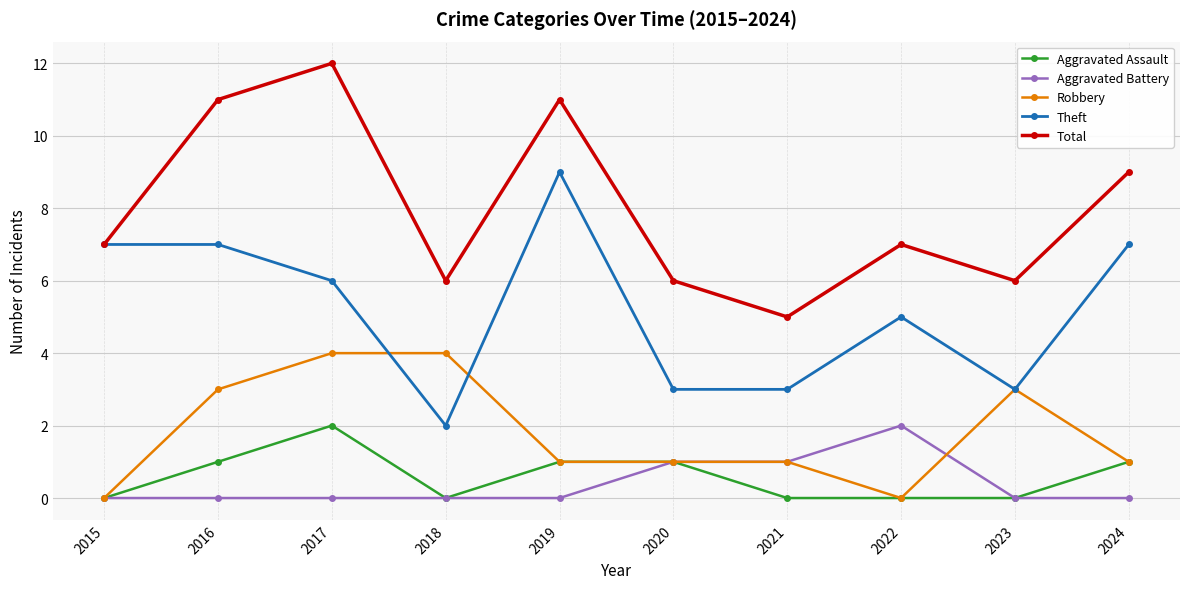

Between 2016 and 2022, which series saw the biggest shift?

Total